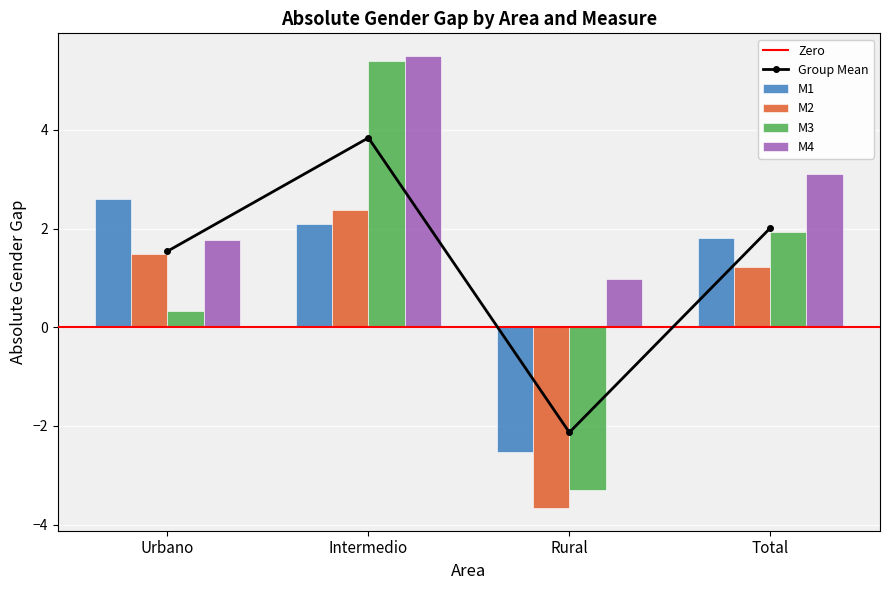

What value does the M3 series have at Urbano?

0.3